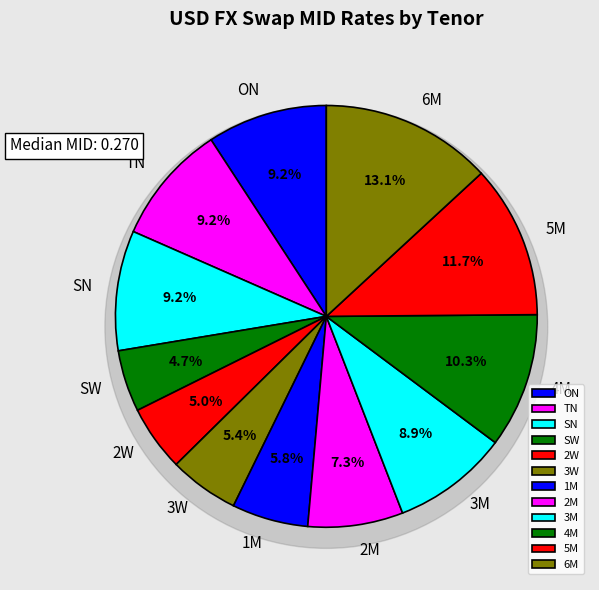

Does 4M account for over 50% of the chart?

No